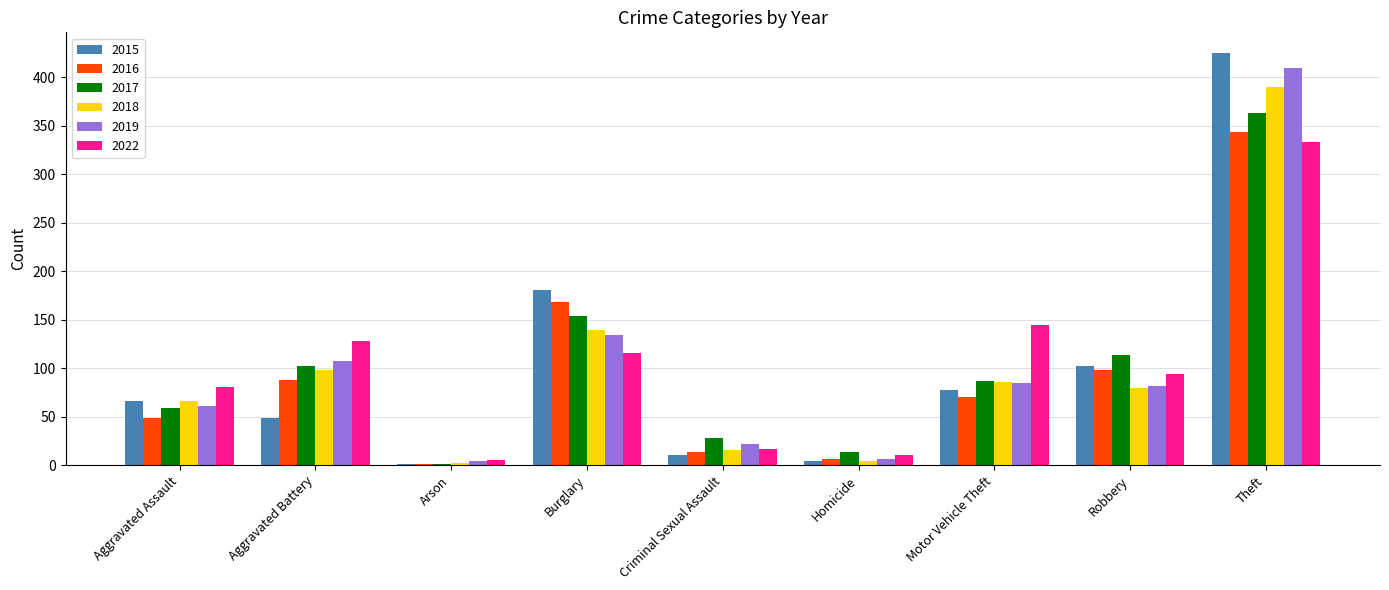

What is the total value across all series at Theft?

2264